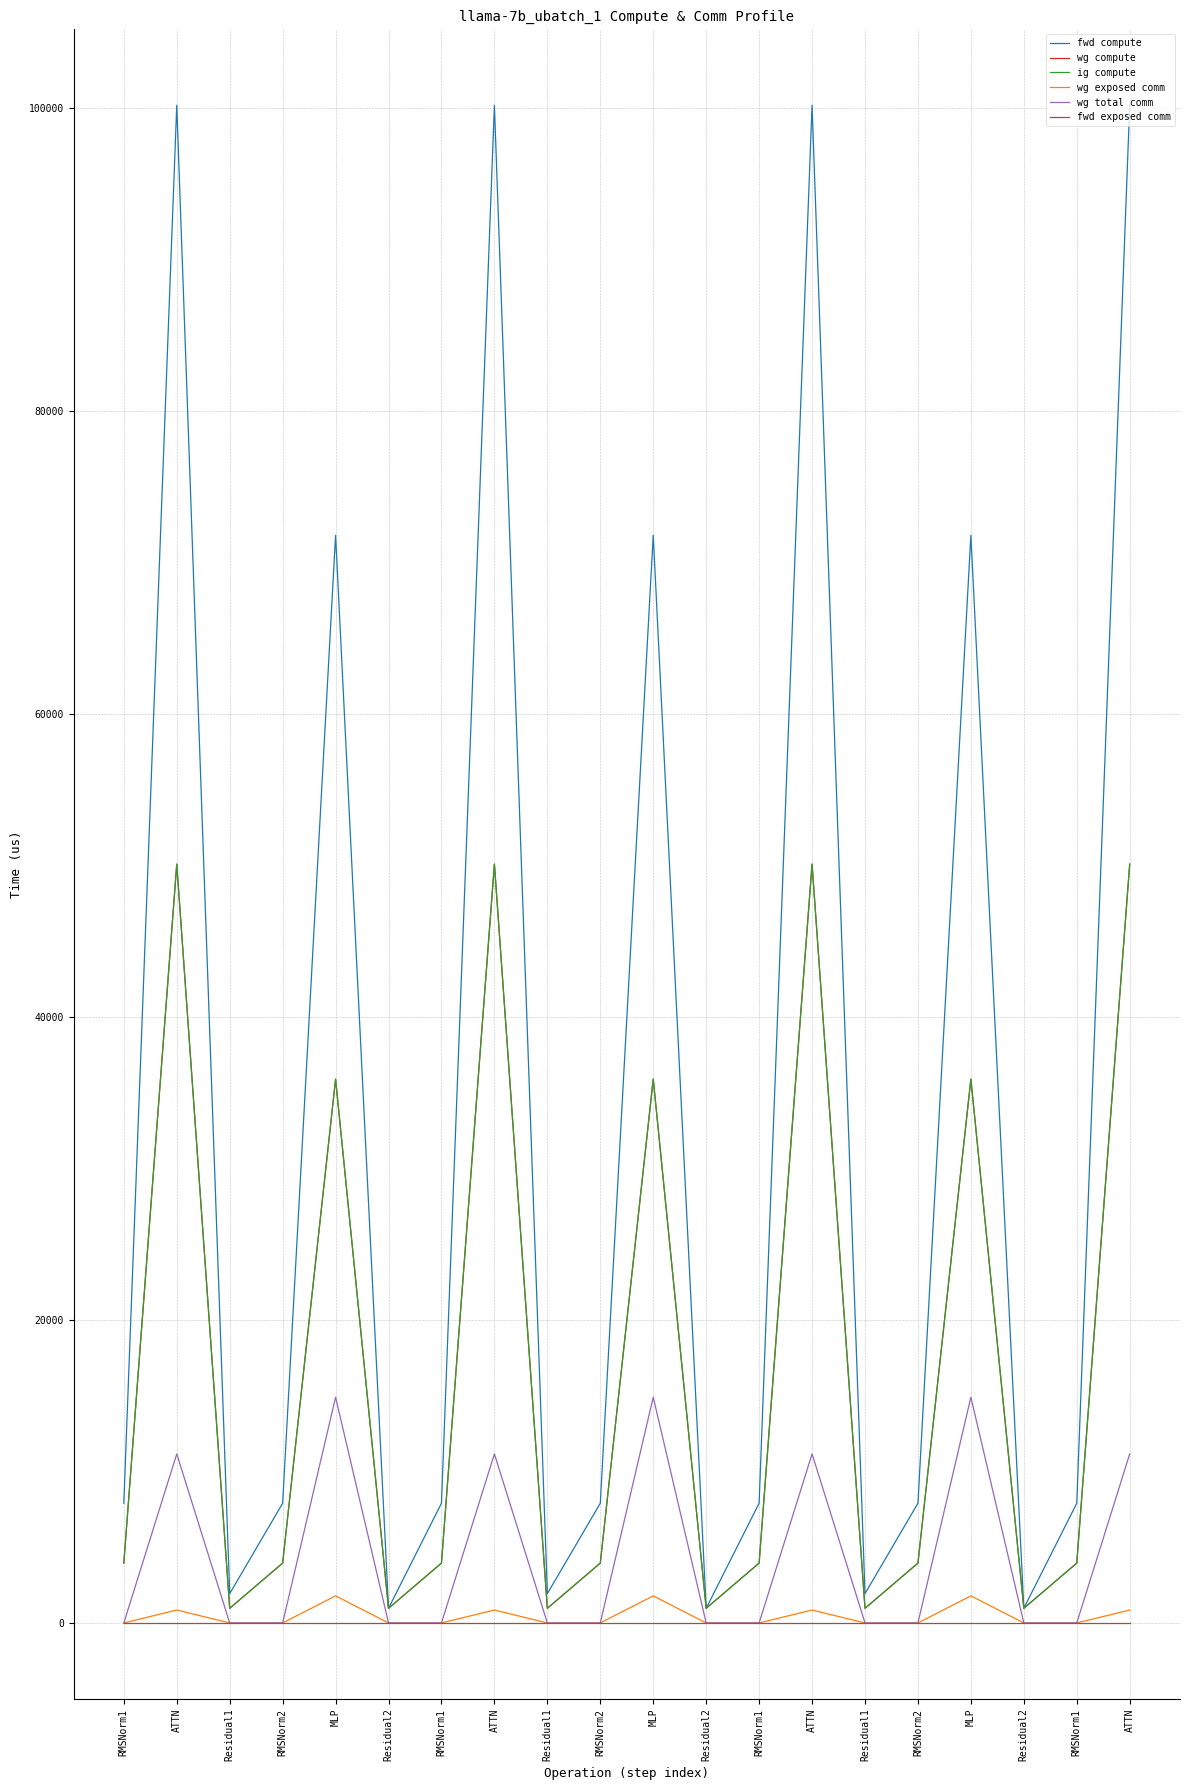

Does the chart have visible grid lines?

Yes